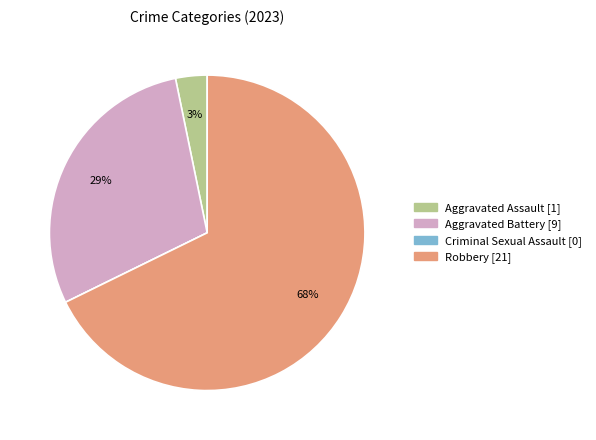

To the nearest percent, what is the average slice percentage?

25%